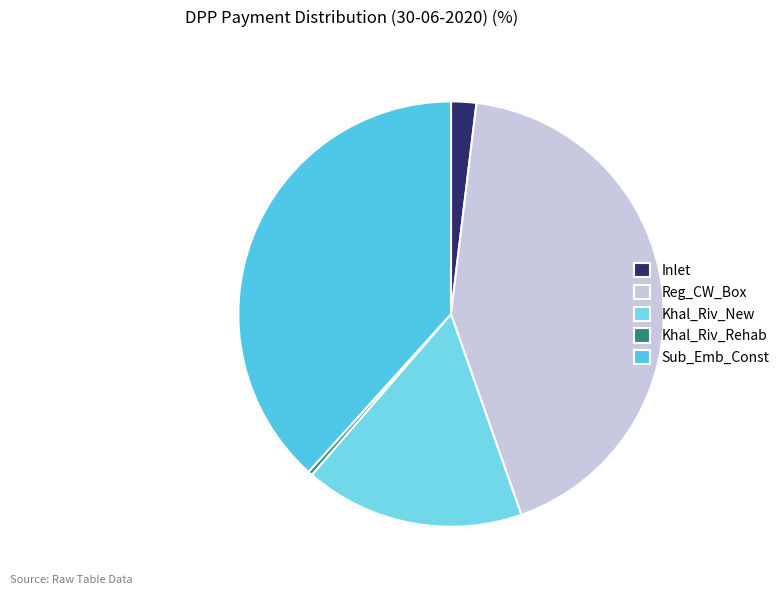

How many slices are in this pie chart?

5